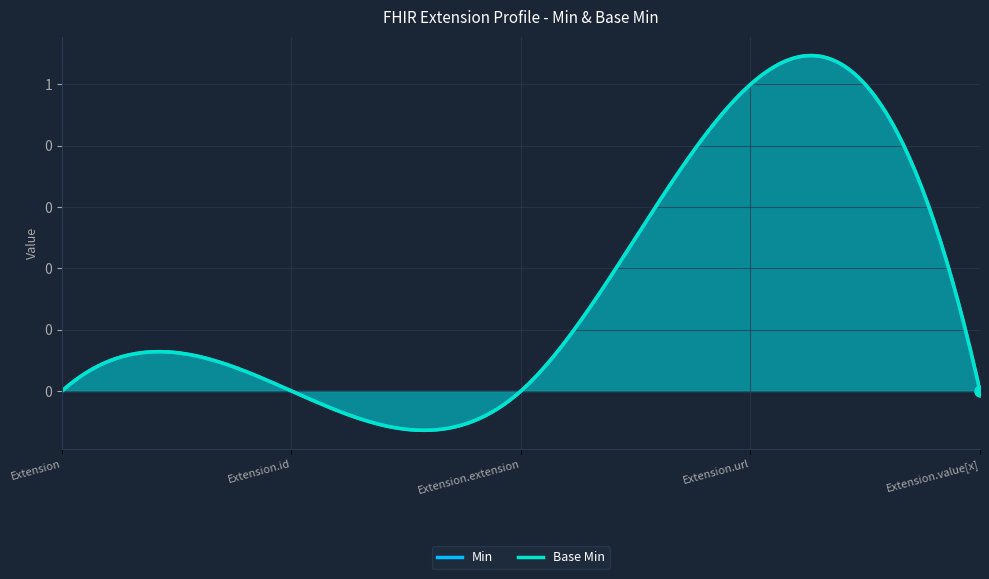

Which series has the largest Y range (max minus min)?

Min